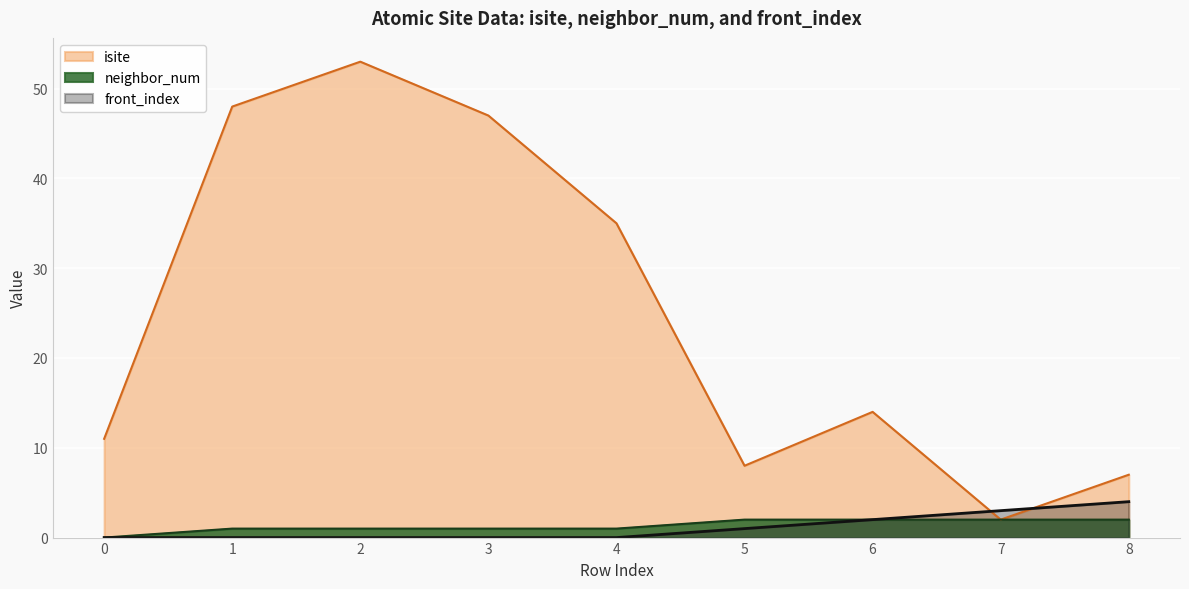

True or false: neighbor_num and isite cross at least once.

False